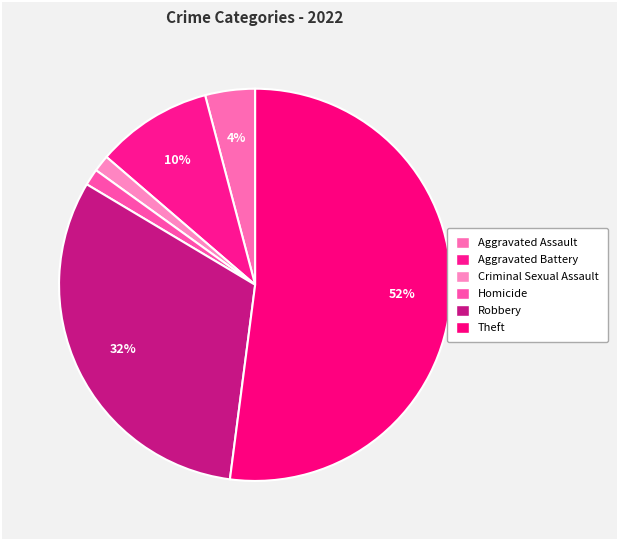

How many segments does this pie chart have?

6